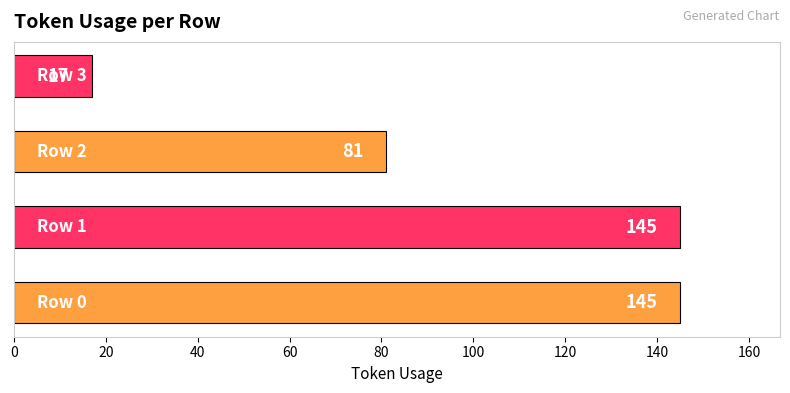

How many values are between 81 and 145?

3